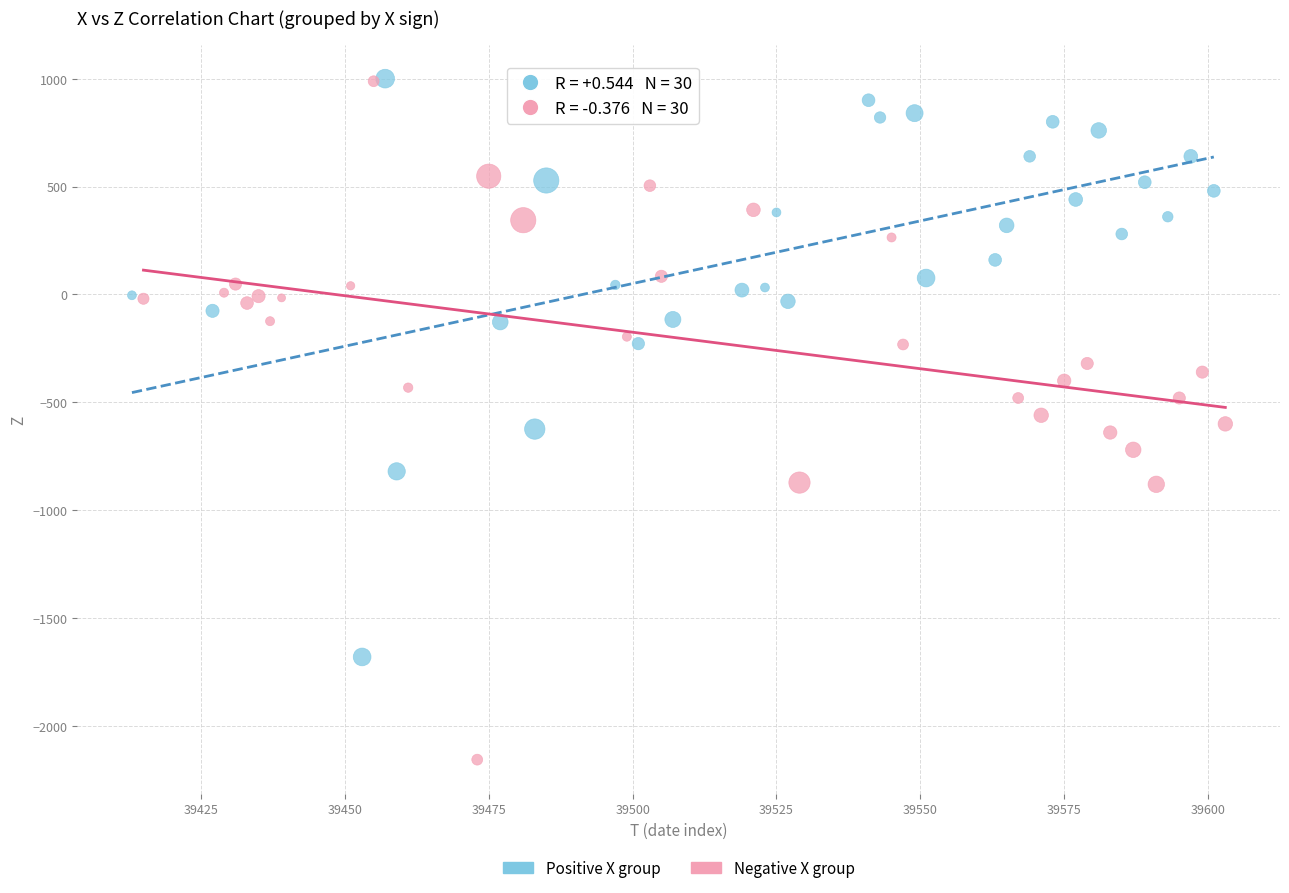

Which series reaches the minimum Y coordinate?

Negative X group